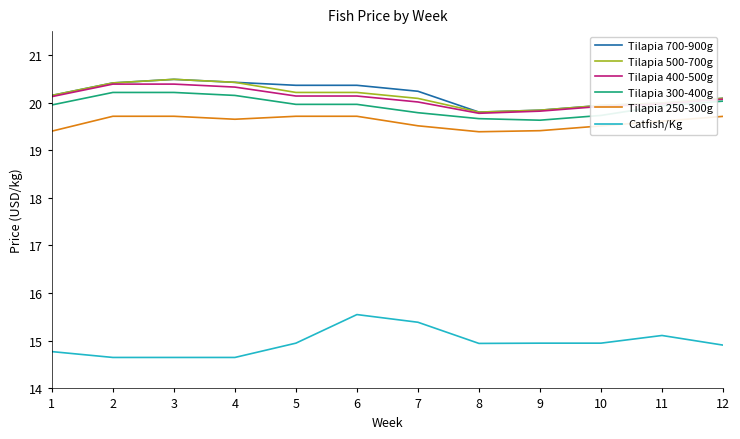

True or false: Catfish/Kg and Tilapia 300-400g intersect in this chart.

False